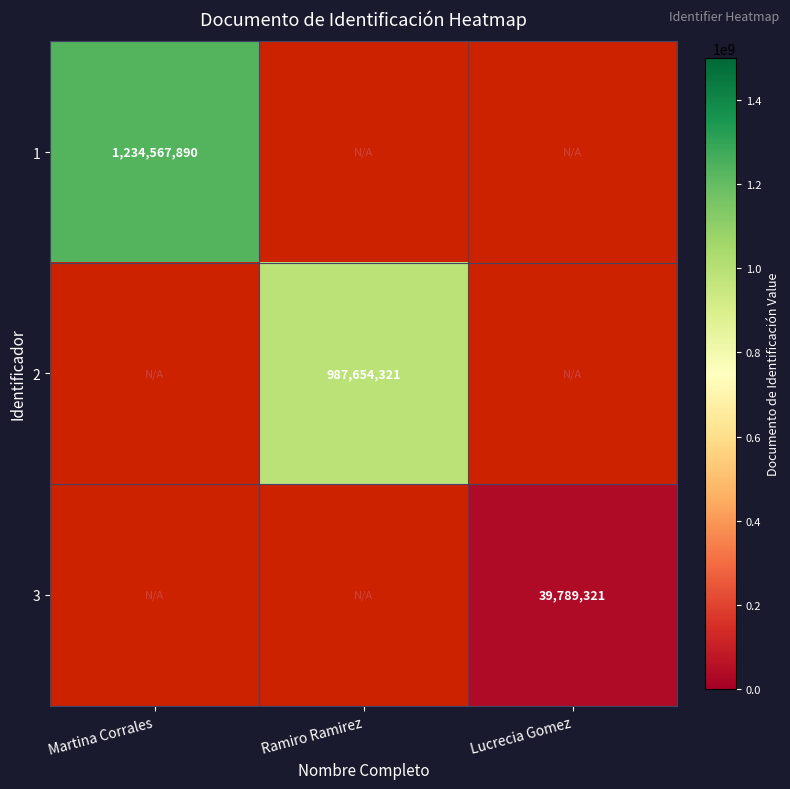

How many categories are shown in the chart?

3